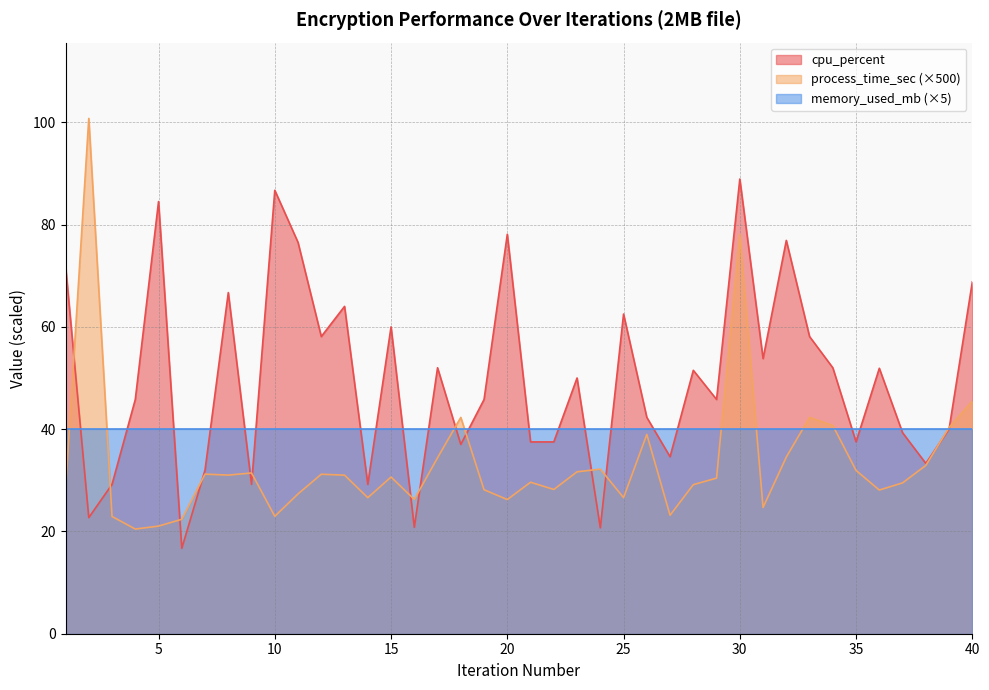

What is the average value of the cpu_percent series?

49.7